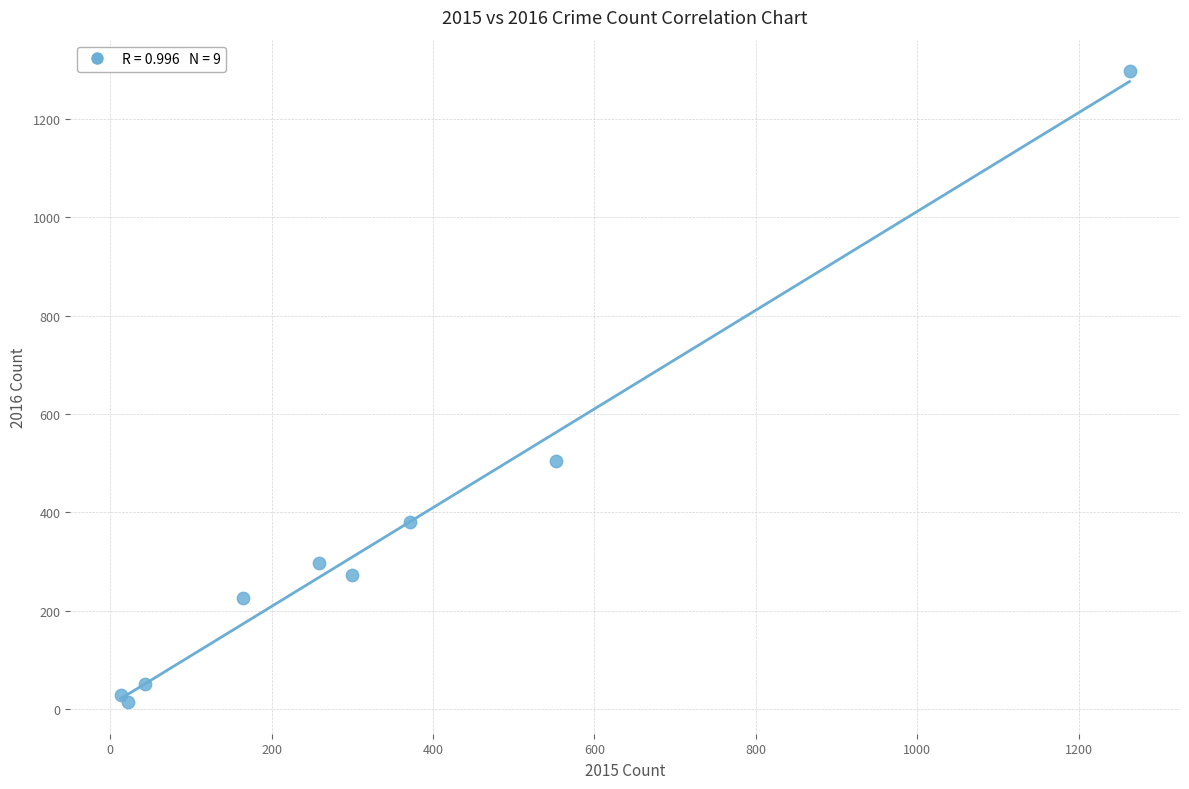

What Y value in the scatter plot is closest to 655?

505